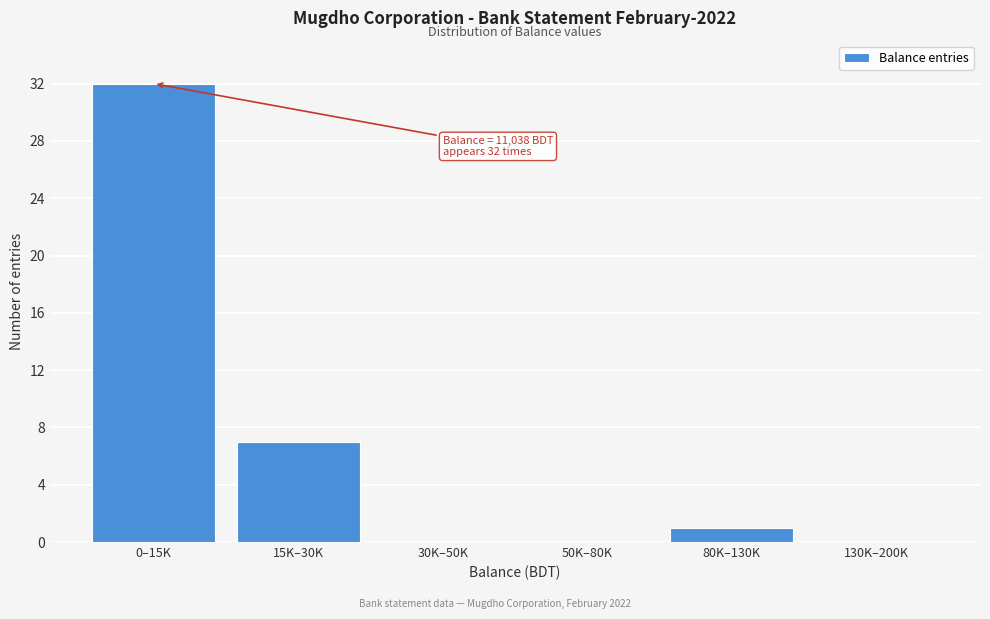

Reading left to right, transcribe all the data shown in this chart.

0–15K=32	15K–30K=7	30K–50K=0	50K–80K=0	80K–130K=1	130K–200K=0